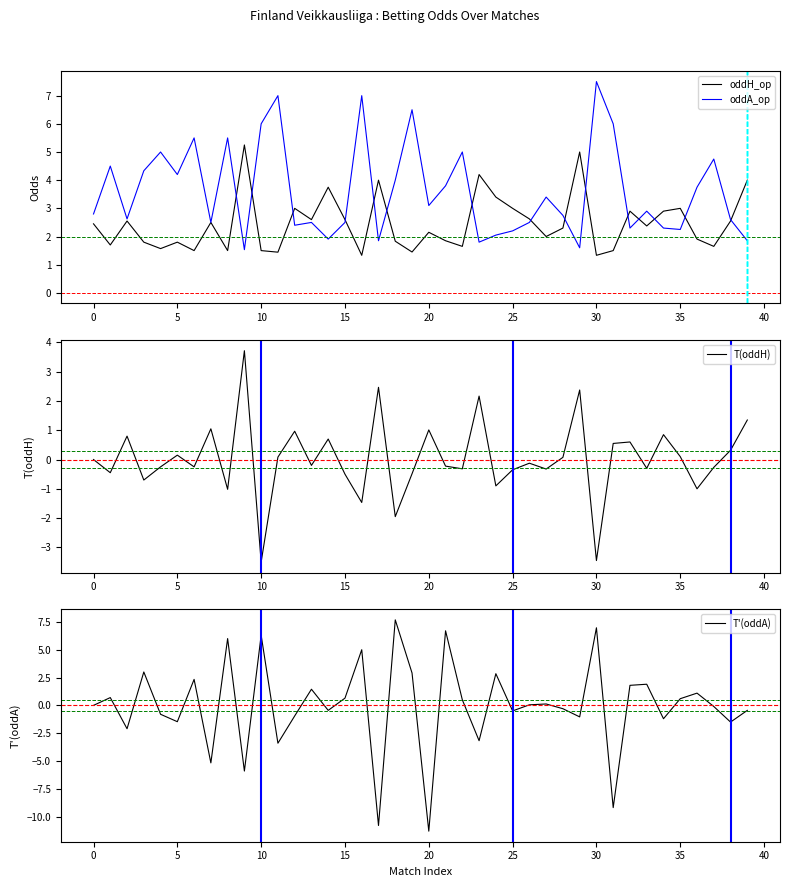

True or false: T'(oddA) and oddA_op cross at least once.

True